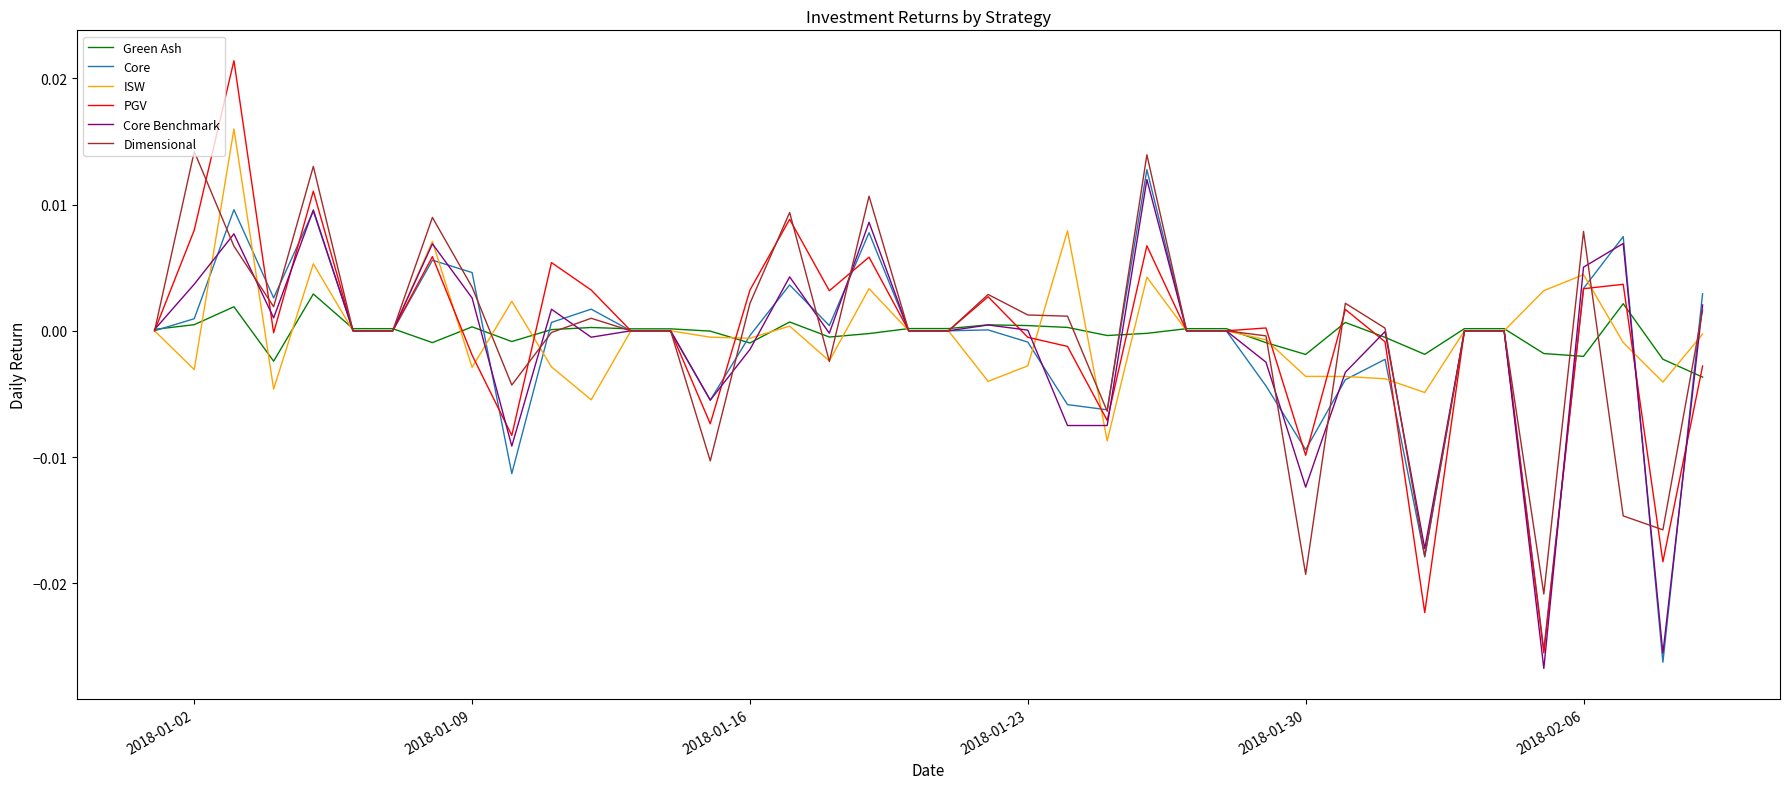

Which series has the largest total across all categories?

ISW